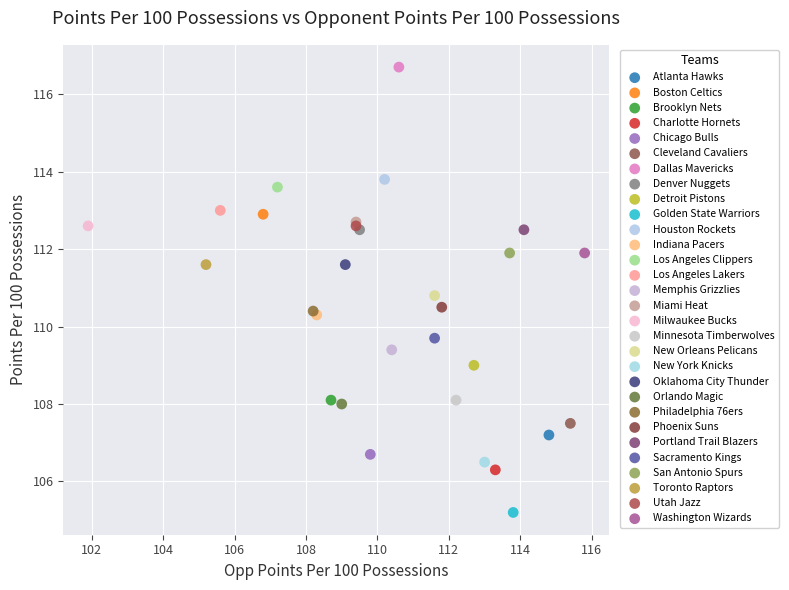

What are all the series names shown in the legend?

Atlanta Hawks, Boston Celtics, Brooklyn Nets, Charlotte Hornets, Chicago Bulls, Cleveland Cavaliers, Dallas Mavericks, Denver Nuggets, Detroit Pistons, Golden State Warriors, Houston Rockets, Indiana Pacers, Los Angeles Clippers, Los Angeles Lakers, Memphis Grizzlies, Miami Heat, Milwaukee Bucks, Minnesota Timberwolves, New Orleans Pelicans, New York Knicks, Oklahoma City Thunder, Orlando Magic, Philadelphia 76ers, Phoenix Suns, Portland Trail Blazers, Sacramento Kings, San Antonio Spurs, Toronto Raptors, Utah Jazz, Washington Wizards